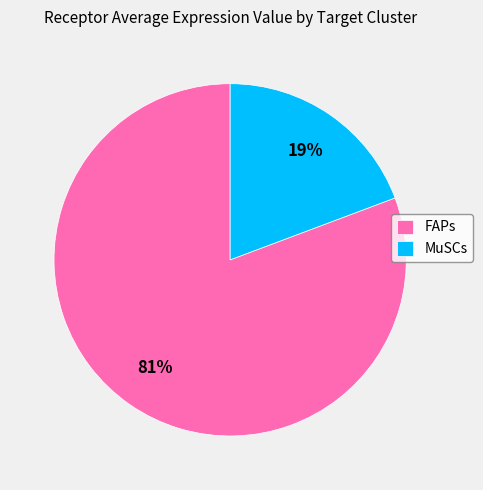

To the nearest percent, what percentage of the pie is MuSCs?

19%